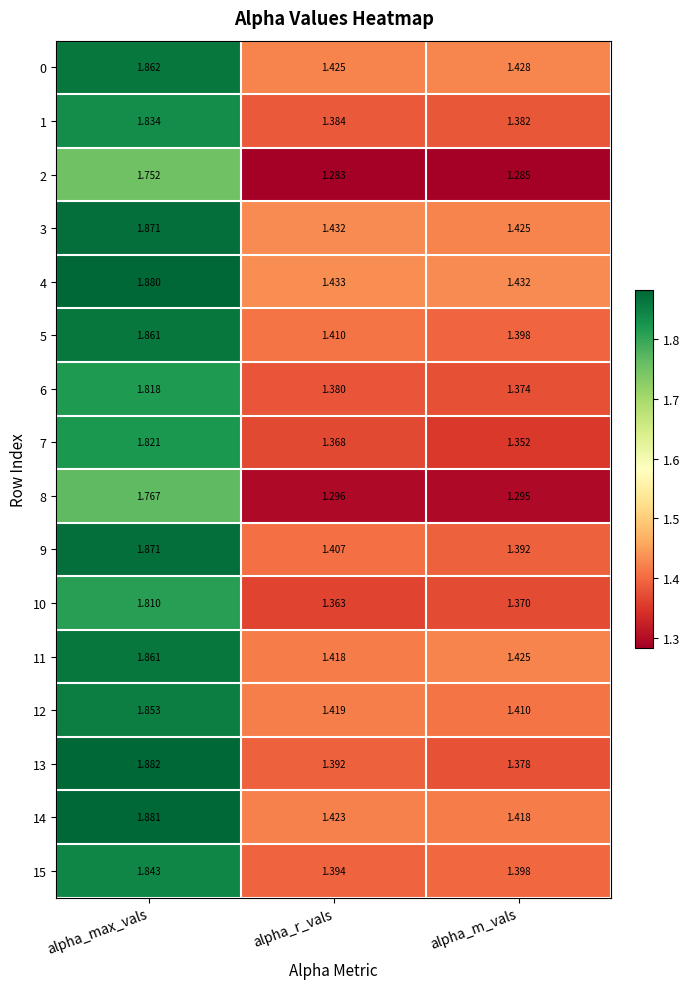

Rank the categories by 11 value from highest to lowest.

alpha_max_vals, alpha_m_vals, alpha_r_vals